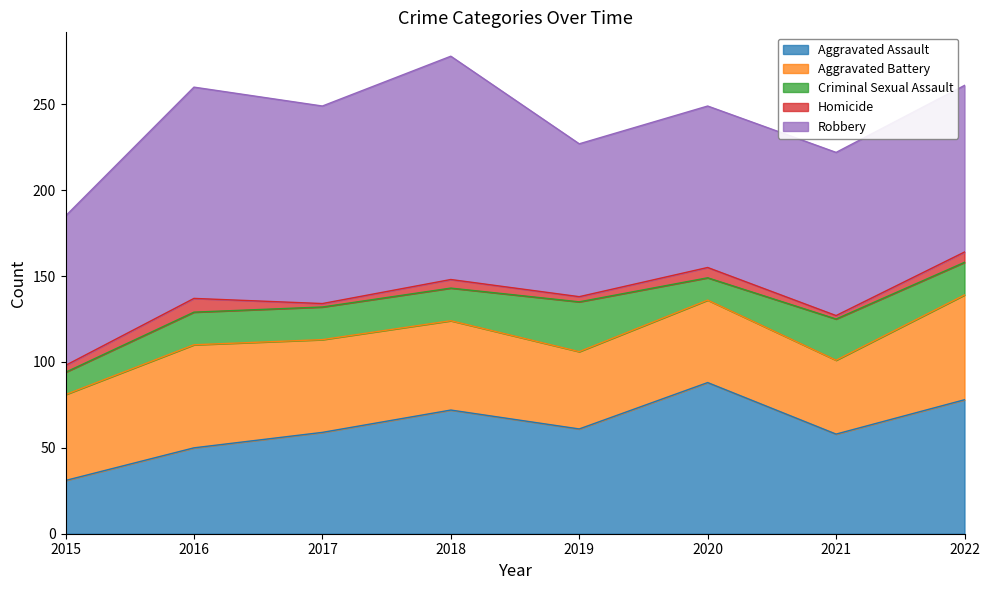

What is the value of the Aggravated Battery point at the 4th from the left?

52